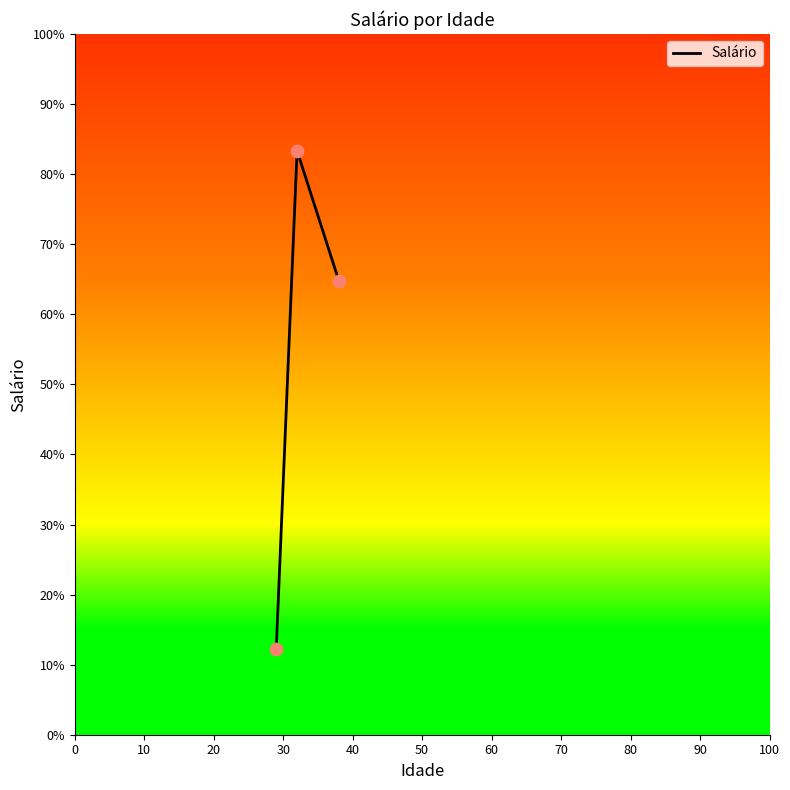

What is the minimum value shown in the chart?

12.2